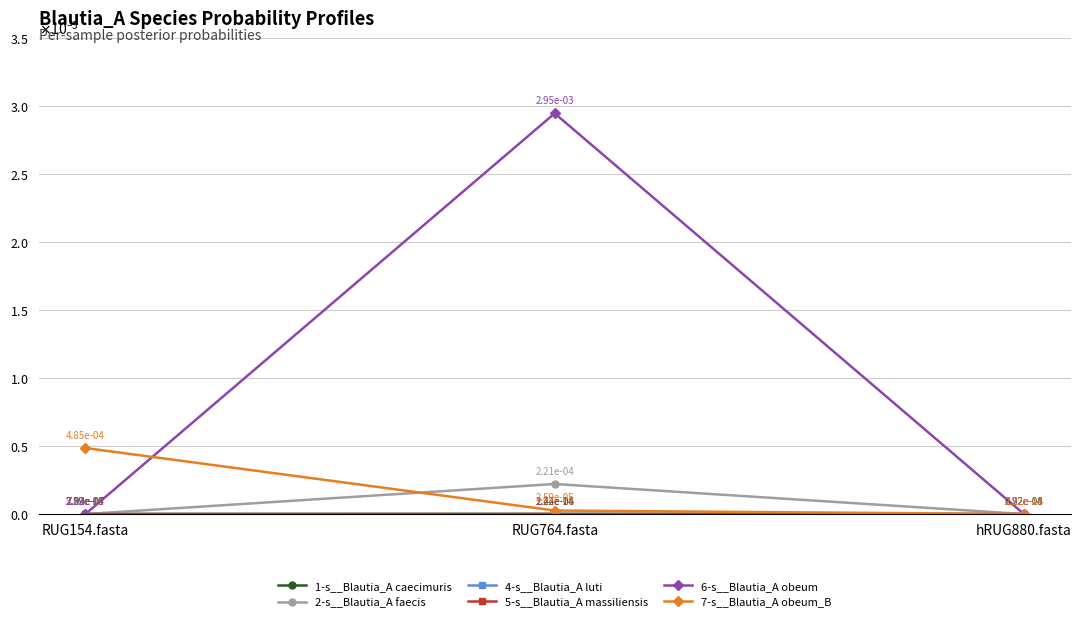

Which series has the largest range (max minus min)?

6-s__Blautia_A obeum